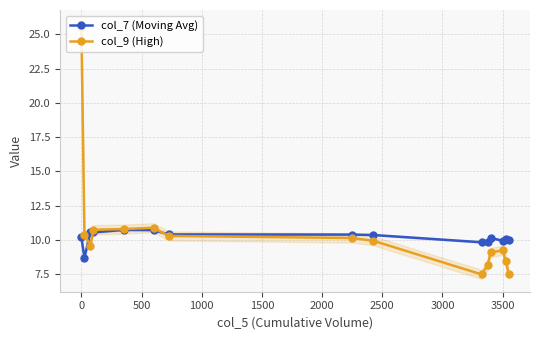

What is the value of the col_9 (High) point at the 10th from the left?

7.5